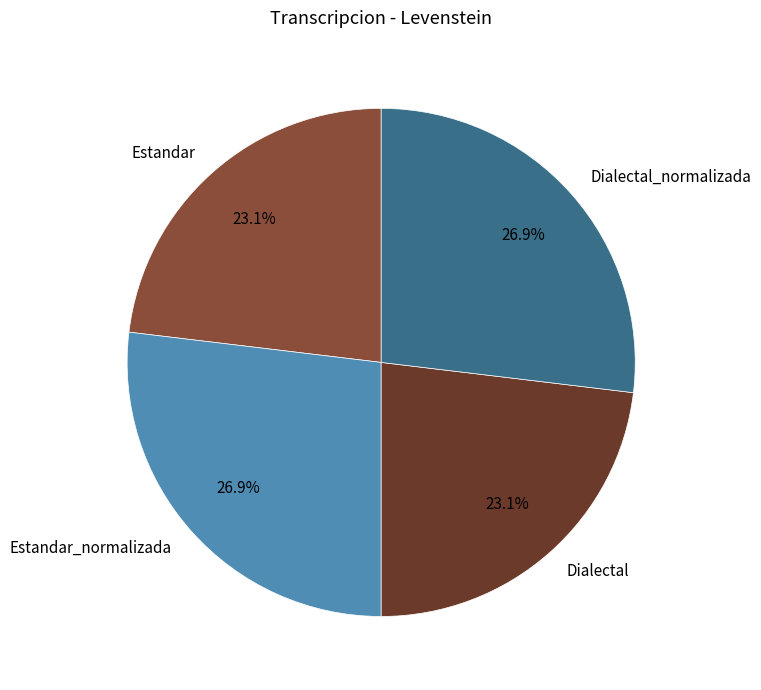

The Dialectal_normalizada slice represents 20% of the pie. True or false?

False